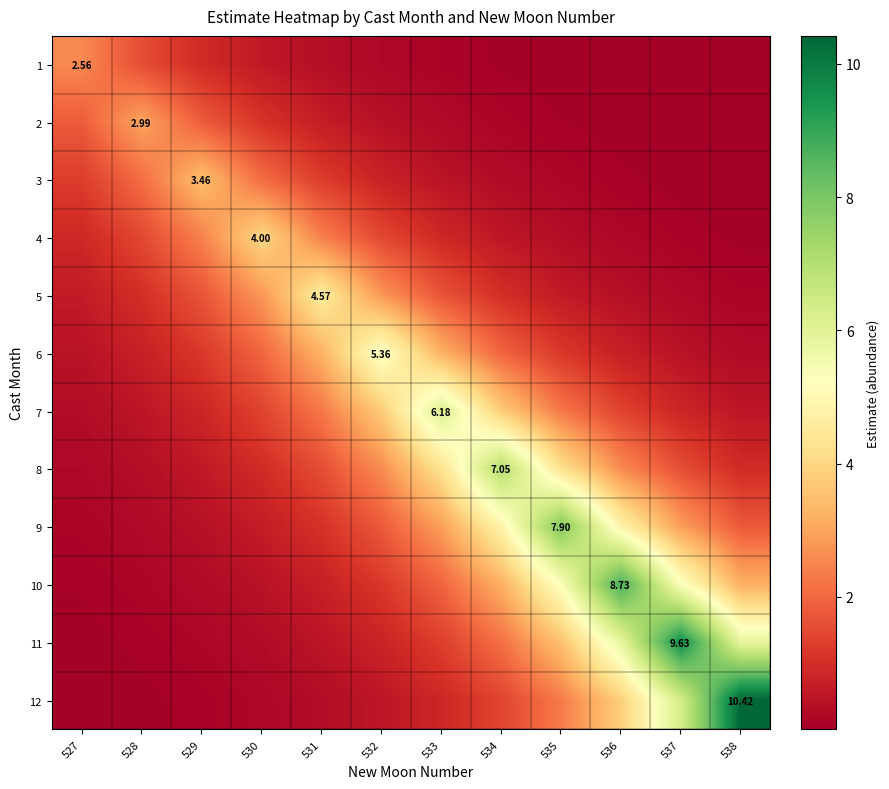

How many data points in 9 are less than 1?

4